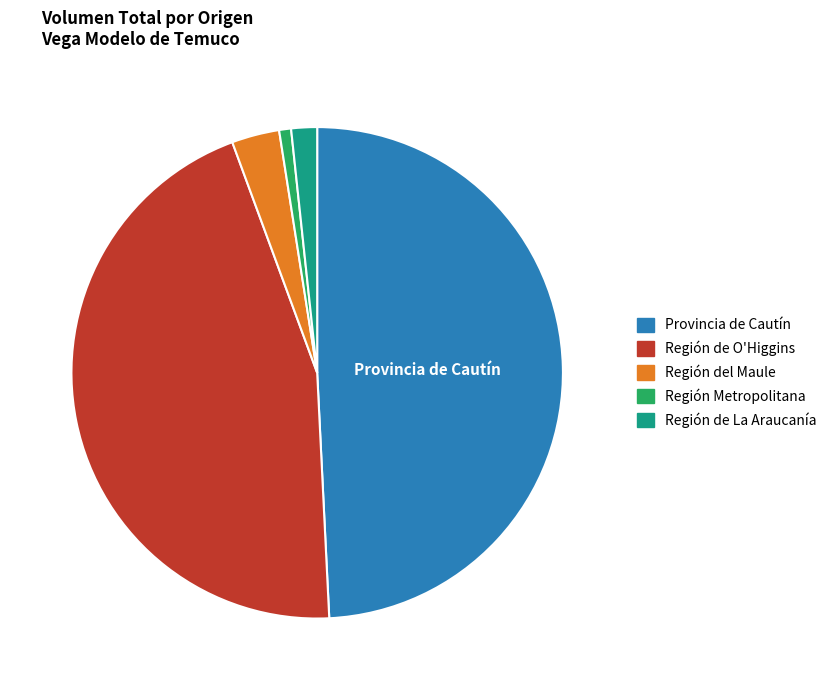

The Región de La Araucanía slice represents 2% of the pie. True or false?

True